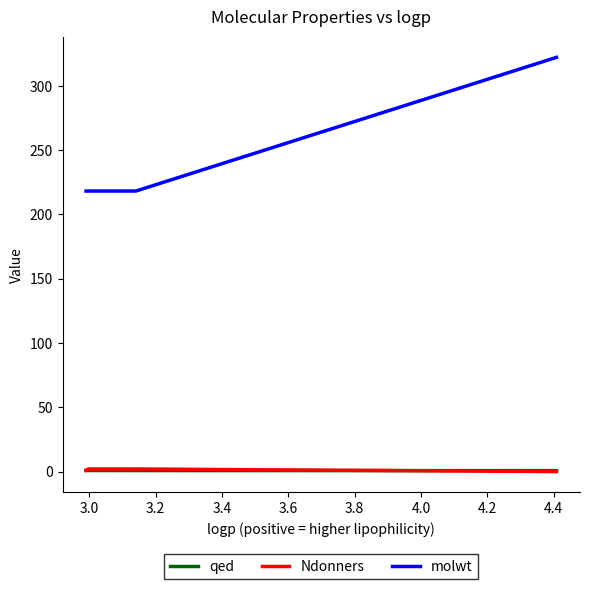

Which series has the widest spread of values?

molwt